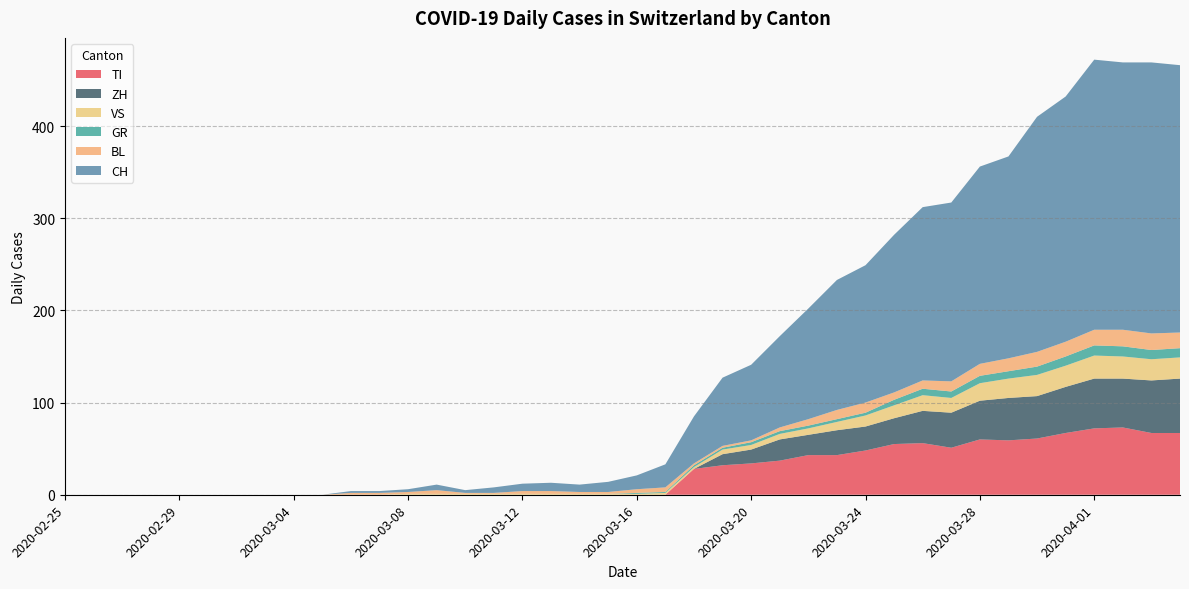

Reading right to left, transcribe all the data shown in this chart.

CH: 2020-04-04=290	2020-04-03=294	2020-04-02=290	2020-04-01=293	2020-03-31=266	2020-03-30=255	2020-03-29=219	2020-03-28=214	2020-03-27=194	2020-03-26=188	2020-03-25=171	2020-03-24=149	2020-03-23=141	2020-03-22=120	2020-03-21=99	2020-03-20=82	2020-03-19=74	2020-03-18=51	2020-03-17=25	2020-03-16=15	2020-03-15=11	2020-03-14=8	2020-03-13=9	2020-03-12=8	2020-03-11=6	2020-03-10=3	2020-03-09=6	2020-03-08=3	2020-03-07=2	2020-03-06=2	2020-03-05=0	2020-03-04=0	2020-03-03=0	2020-03-02=0	2020-03-01=0	2020-02-29=0	2020-02-28=0	2020-02-27=0	2020-02-26=0	2020-02-25=0
TI: 2020-04-04=67	2020-04-03=67	2020-04-02=73	2020-04-01=72	2020-03-31=67	2020-03-30=61	2020-03-29=59	2020-03-28=60	2020-03-27=51	2020-03-26=56	2020-03-25=55	2020-03-24=48	2020-03-23=43	2020-03-22=43	2020-03-21=37	2020-03-20=34	2020-03-19=32	2020-03-18=28	2020-03-17=0	2020-03-16=0	2020-03-15=0	2020-03-14=0	2020-03-13=0	2020-03-12=0	2020-03-11=0	2020-03-10=0	2020-03-09=0	2020-03-08=0	2020-03-07=0	2020-03-06=0	2020-03-05=0	2020-03-04=0	2020-03-03=0	2020-03-02=0	2020-03-01=0	2020-02-29=0	2020-02-28=0	2020-02-27=0	2020-02-26=0	2020-02-25=0
GR: 2020-04-04=10	2020-04-03=10	2020-04-02=11	2020-04-01=11	2020-03-31=10	2020-03-30=9	2020-03-29=8	2020-03-28=8	2020-03-27=7	2020-03-26=7	2020-03-25=6	2020-03-24=3	2020-03-23=3	2020-03-22=3	2020-03-21=3	2020-03-20=3	2020-03-19=2	2020-03-18=2	2020-03-17=1	2020-03-16=1	2020-03-15=0	2020-03-14=0	2020-03-13=0	2020-03-12=0	2020-03-11=0	2020-03-10=0	2020-03-09=0	2020-03-08=0	2020-03-07=0	2020-03-06=0	2020-03-05=0	2020-03-04=0	2020-03-03=0	2020-03-02=0	2020-03-01=0	2020-02-29=0	2020-02-28=0	2020-02-27=0	2020-02-26=0	2020-02-25=0
VS: 2020-04-04=23	2020-04-03=23	2020-04-02=24	2020-04-01=25	2020-03-31=23	2020-03-30=23	2020-03-29=21	2020-03-28=19	2020-03-27=16	2020-03-26=17	2020-03-25=14	2020-03-24=12	2020-03-23=9	2020-03-22=7	2020-03-21=6	2020-03-20=5	2020-03-19=5	2020-03-18=2	2020-03-17=2	2020-03-16=1	2020-03-15=1	2020-03-14=1	2020-03-13=1	2020-03-12=1	2020-03-11=1	2020-03-10=1	2020-03-09=1	2020-03-08=1	2020-03-07=0	2020-03-06=0	2020-03-05=0	2020-03-04=0	2020-03-03=0	2020-03-02=0	2020-03-01=0	2020-02-29=0	2020-02-28=0	2020-02-27=0	2020-02-26=0	2020-02-25=0
BL: 2020-04-04=17	2020-04-03=18	2020-04-02=18	2020-04-01=17	2020-03-31=16	2020-03-30=16	2020-03-29=14	2020-03-28=13	2020-03-27=11	2020-03-26=9	2020-03-25=8	2020-03-24=11	2020-03-23=10	2020-03-22=7	2020-03-21=4	2020-03-20=2	2020-03-19=2	2020-03-18=2	2020-03-17=5	2020-03-16=4	2020-03-15=2	2020-03-14=2	2020-03-13=3	2020-03-12=3	2020-03-11=1	2020-03-10=1	2020-03-09=4	2020-03-08=2	2020-03-07=2	2020-03-06=2	2020-03-05=0	2020-03-04=0	2020-03-03=0	2020-03-02=0	2020-03-01=0	2020-02-29=0	2020-02-28=0	2020-02-27=0	2020-02-26=0	2020-02-25=0
ZH: 2020-04-04=59	2020-04-03=57	2020-04-02=53	2020-04-01=54	2020-03-31=50	2020-03-30=46	2020-03-29=46	2020-03-28=42	2020-03-27=38	2020-03-26=35	2020-03-25=28	2020-03-24=26	2020-03-23=27	2020-03-22=22	2020-03-21=23	2020-03-20=15	2020-03-19=12	2020-03-18=0	2020-03-17=0	2020-03-16=0	2020-03-15=0	2020-03-14=0	2020-03-13=0	2020-03-12=0	2020-03-11=0	2020-03-10=0	2020-03-09=0	2020-03-08=0	2020-03-07=0	2020-03-06=0	2020-03-05=0	2020-03-04=0	2020-03-03=0	2020-03-02=0	2020-03-01=0	2020-02-29=0	2020-02-28=0	2020-02-27=0	2020-02-26=0	2020-02-25=0